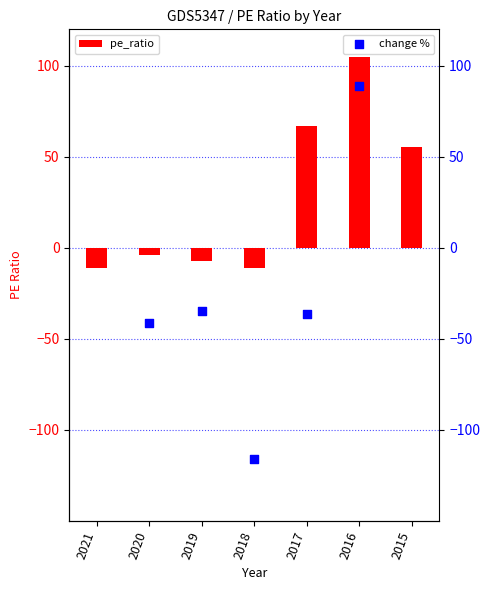

What is the change in value from 2020 to 2018?

-6.7